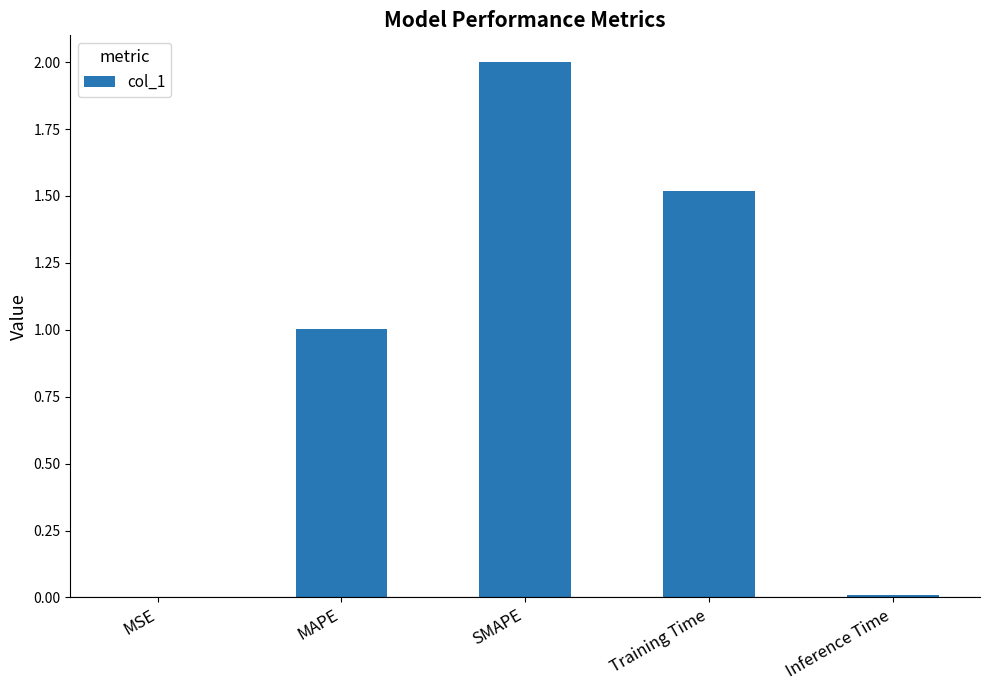

Which label corresponds to the largest value in the chart?

SMAPE